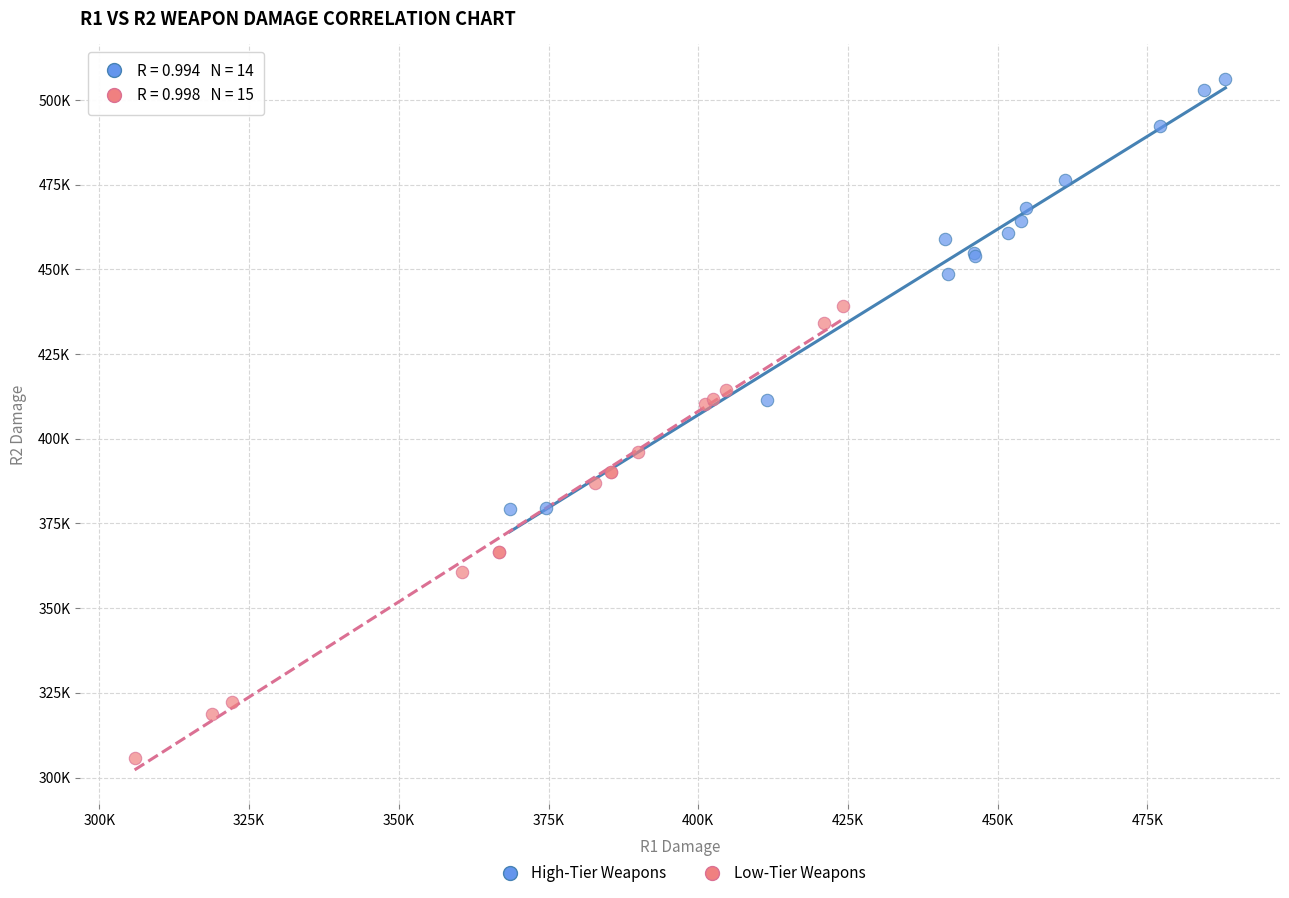

What are all the series names shown in the legend?

High-Tier Weapons, Low-Tier Weapons